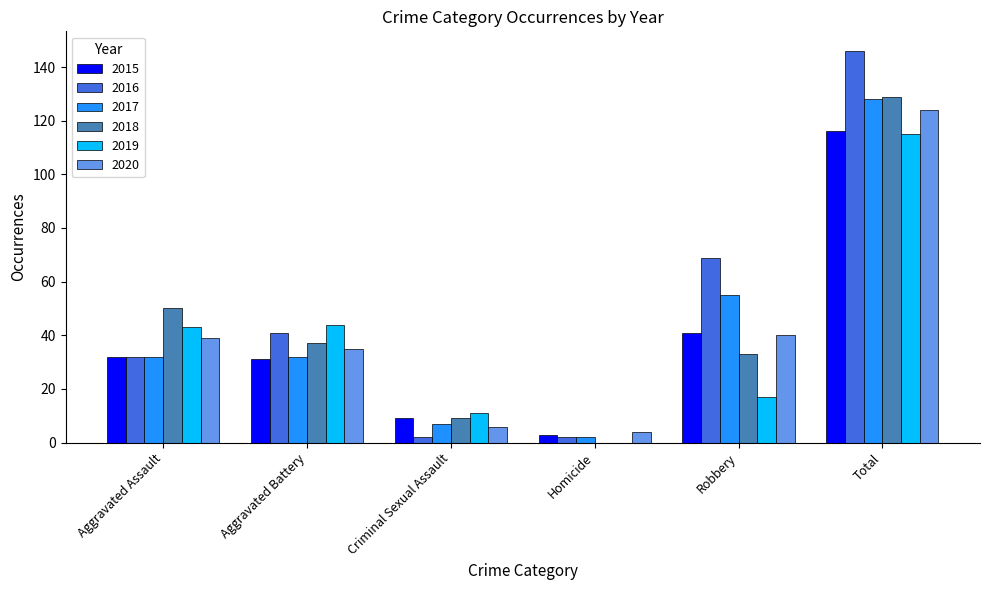

What are all the series names shown in the legend?

2015, 2016, 2017, 2018, 2019, 2020